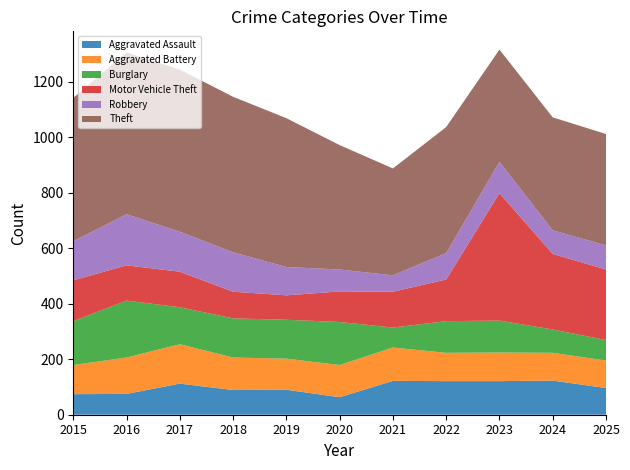

Reading left to right, transcribe all the data shown in this chart.

Aggravated Assault: 74	75	112	89	90	63	122	121	121	123	96
Aggravated Battery: 105	131	142	117	112	116	120	102	103	100	99
Burglary: 158	205	133	141	140	155	72	114	115	84	74
Motor Vehicle Theft: 147	127	128	96	88	110	129	150	459	272	254
Robbery: 141	184	144	142	102	79	59	95	113	85	87
Theft: 516	583	584	560	536	448	385	454	404	407	401